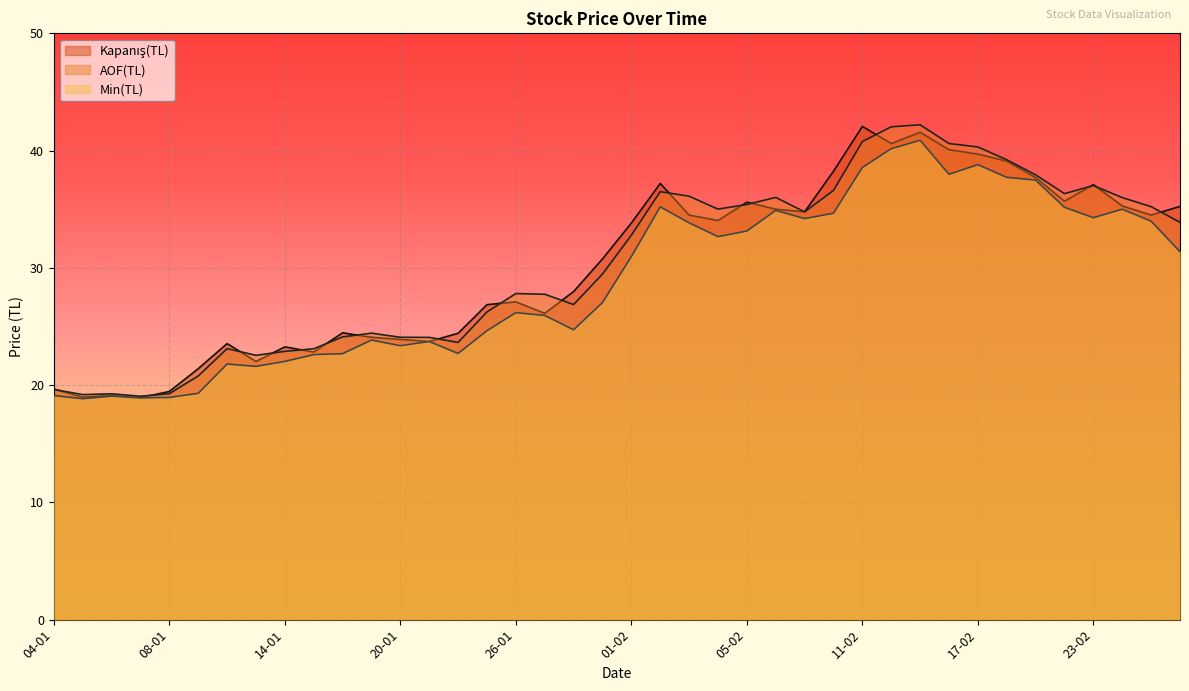

Which series has the largest range (max minus min)?

AOF(TL)